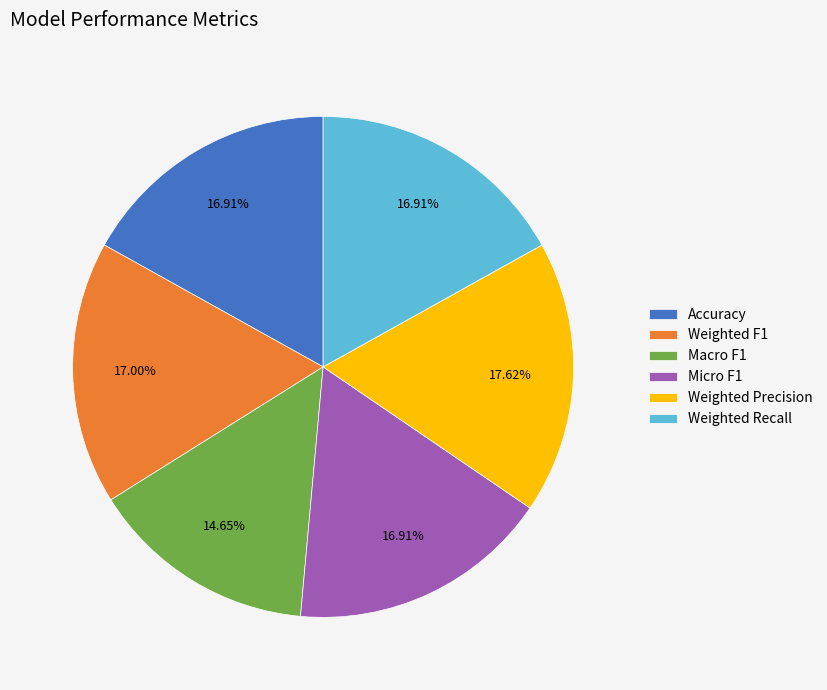

How much of the chart is everything except Micro F1?

83.1%